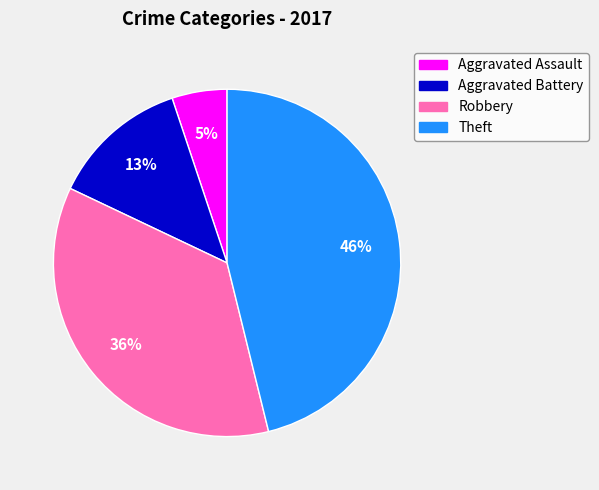

Does any single category account for the majority?

No